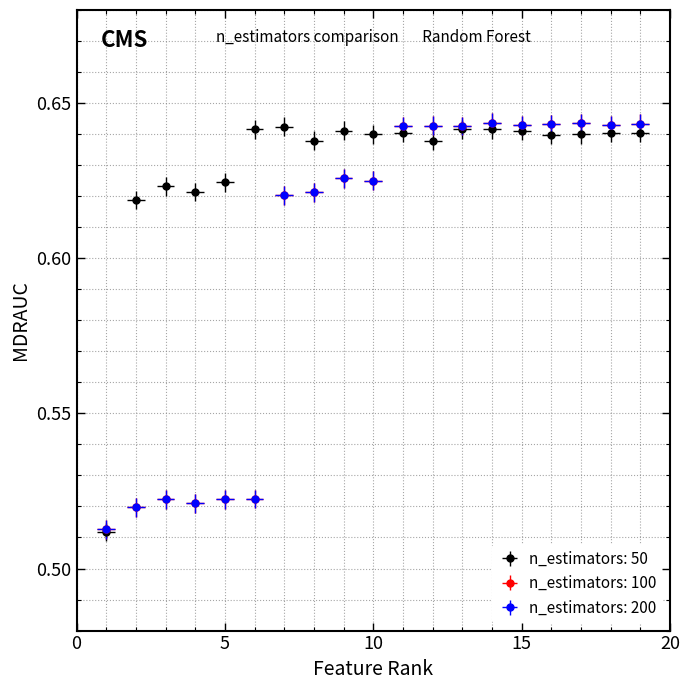

What are all the series names shown in the legend?

n_estimators: 50, n_estimators: 100, n_estimators: 200